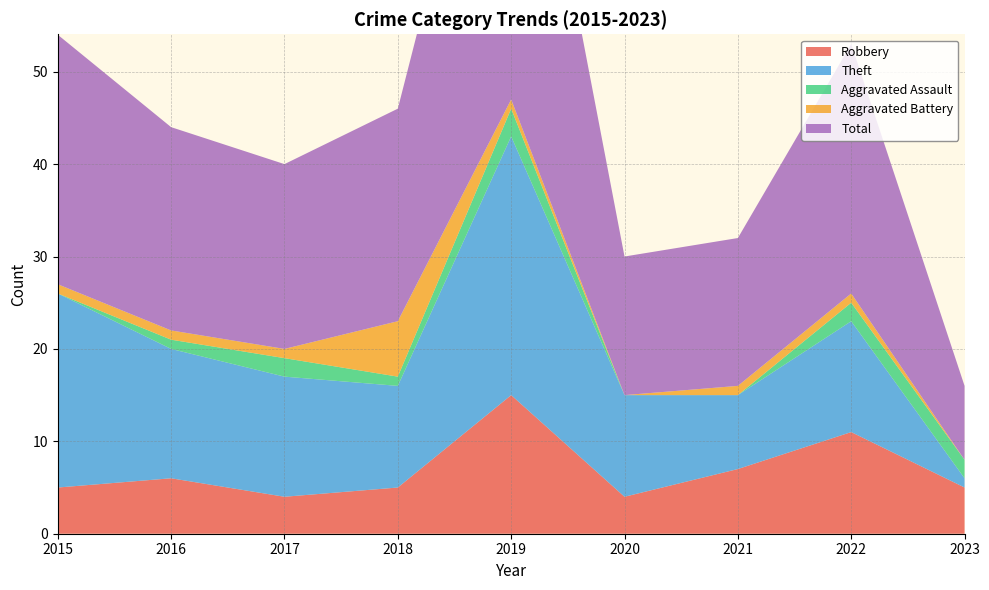

Reading right to left, transcribe all the data shown in this chart.

Robbery: 2023=5	2022=11	2021=7	2020=4	2019=15	2018=5	2017=4	2016=6	2015=5
Theft: 2023=1	2022=12	2021=8	2020=11	2019=28	2018=11	2017=13	2016=14	2015=21
Aggravated Assault: 2023=2	2022=2	2021=0	2020=0	2019=3	2018=1	2017=2	2016=1	2015=0
Aggravated Battery: 2023=0	2022=1	2021=1	2020=0	2019=1	2018=6	2017=1	2016=1	2015=1
Total: 2023=8	2022=27	2021=16	2020=15	2019=47	2018=23	2017=20	2016=22	2015=27